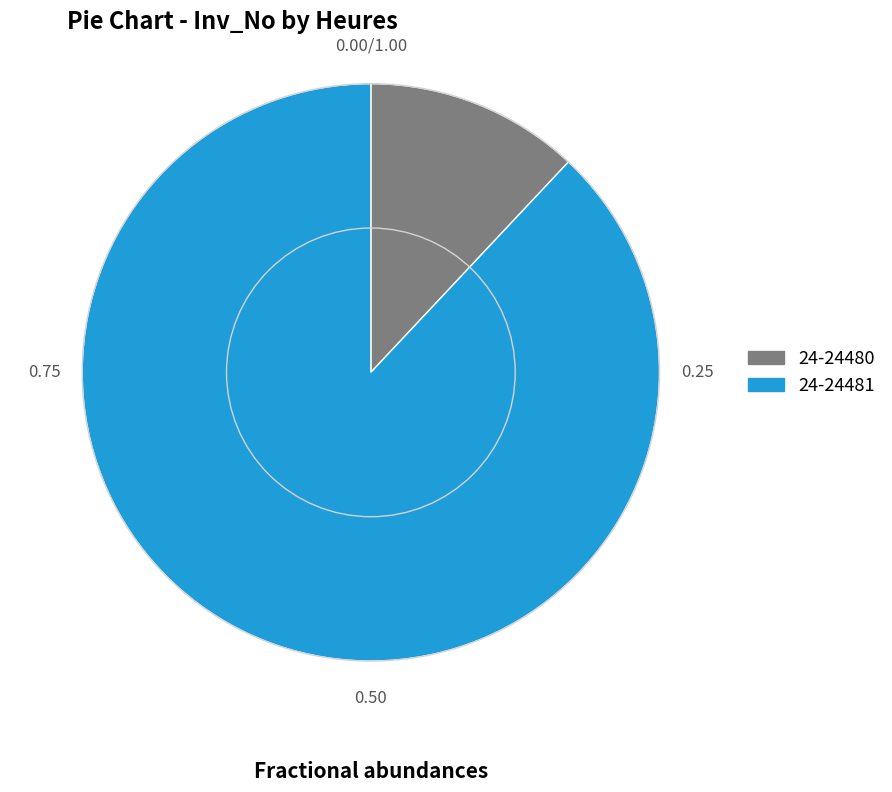

Does any single category account for the majority?

Yes